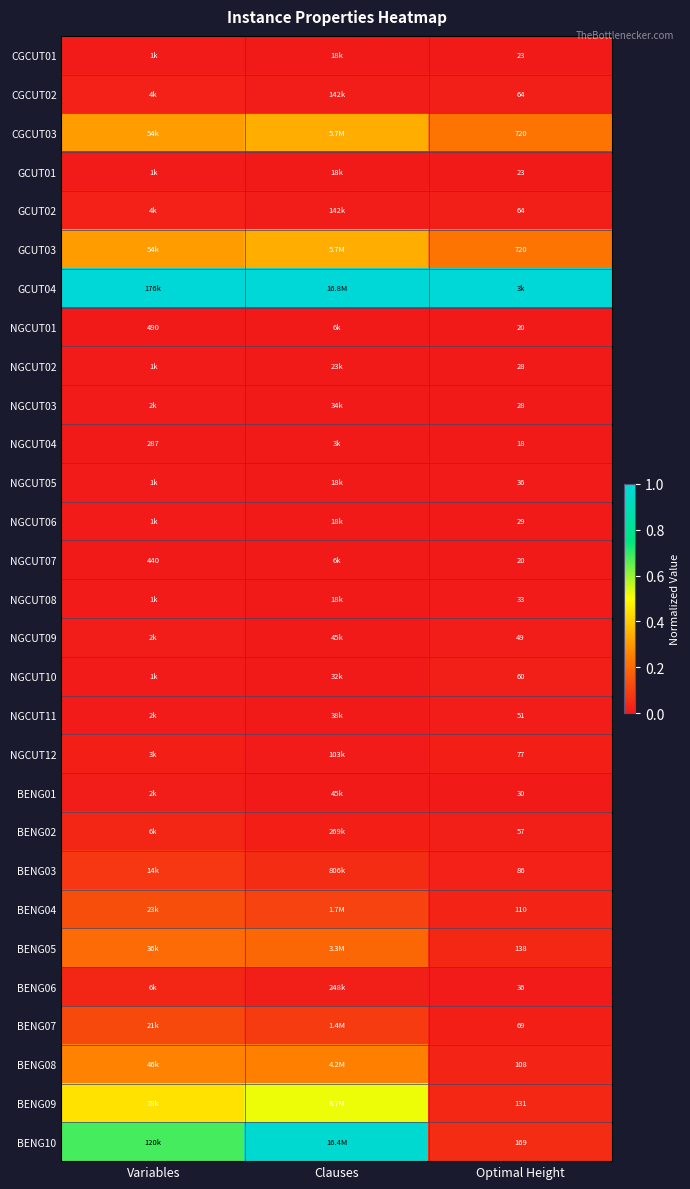

Is the value of NGCUT01 at Optimal Height greater than the value of NGCUT04 at Variables?

No